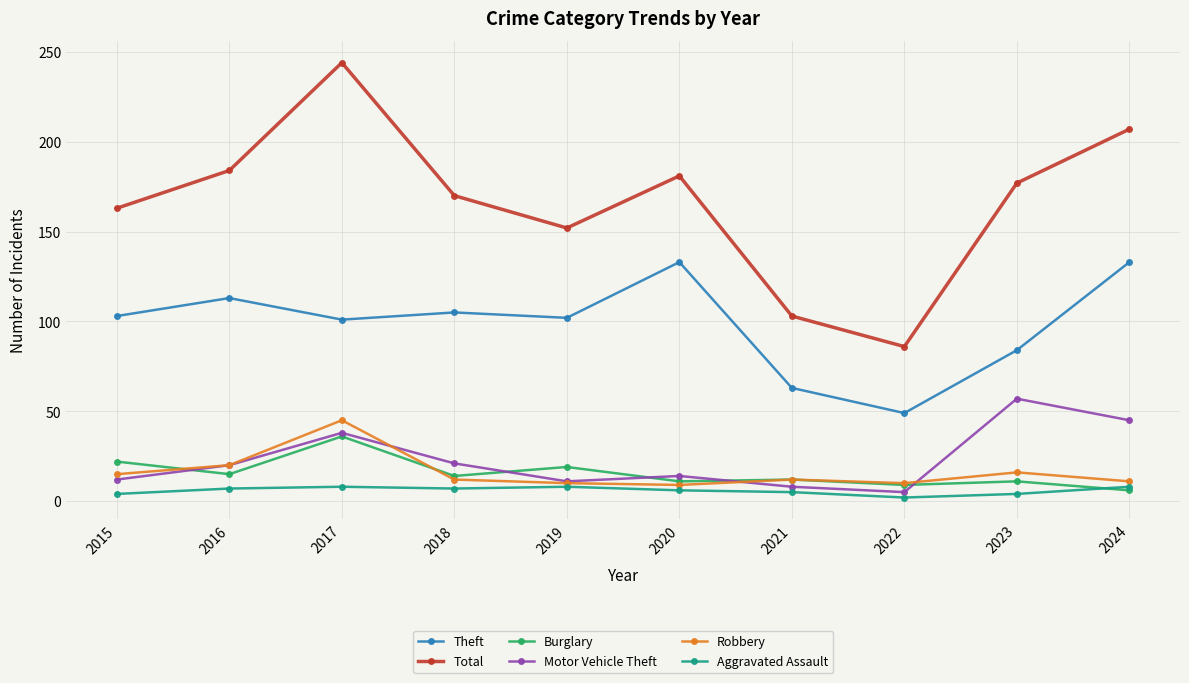

How many lines are shown in the chart?

6